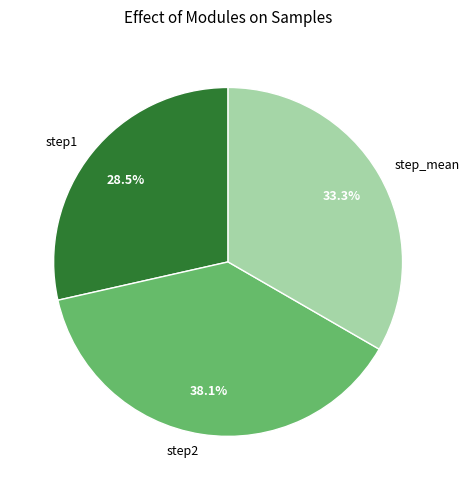

Which slice is the smallest?

step1